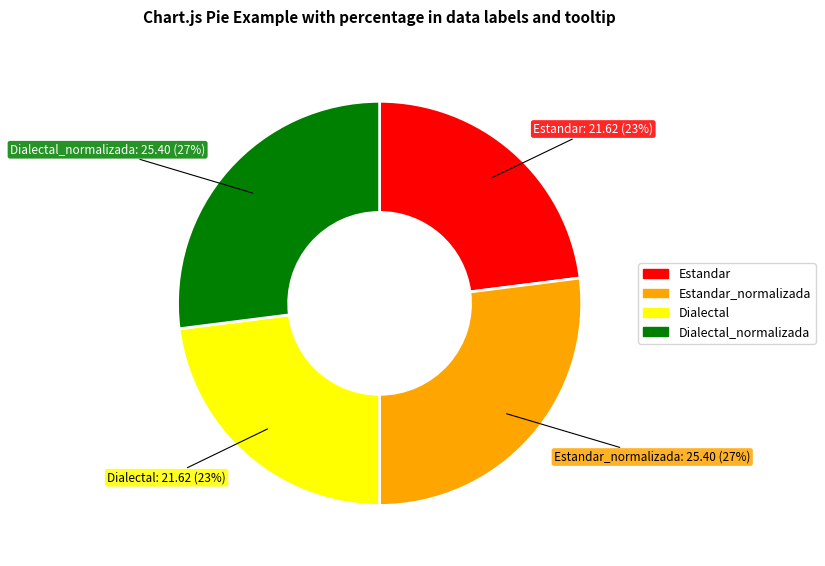

To the nearest percent, what is the difference between the largest and smallest slice percentages?

4%